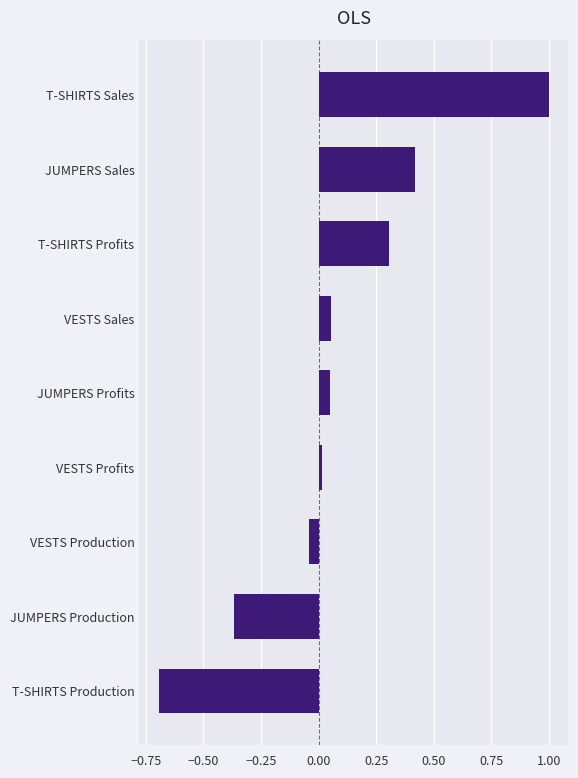

Which has a higher value, VESTS Sales or JUMPERS Sales?

JUMPERS Sales